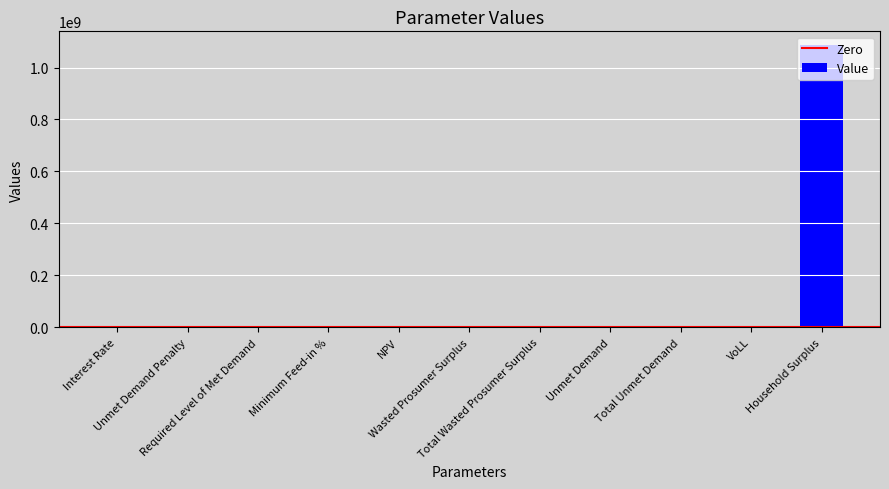

What is the maximum value shown in the chart?

1084971967.6